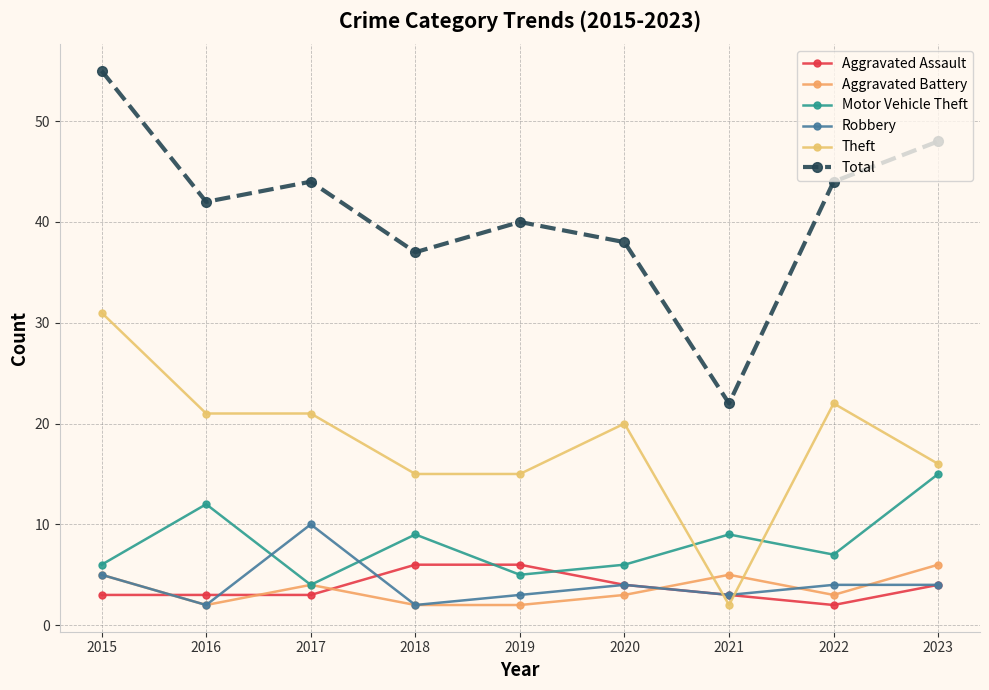

What is the sum of all Motor Vehicle Theft values?

73